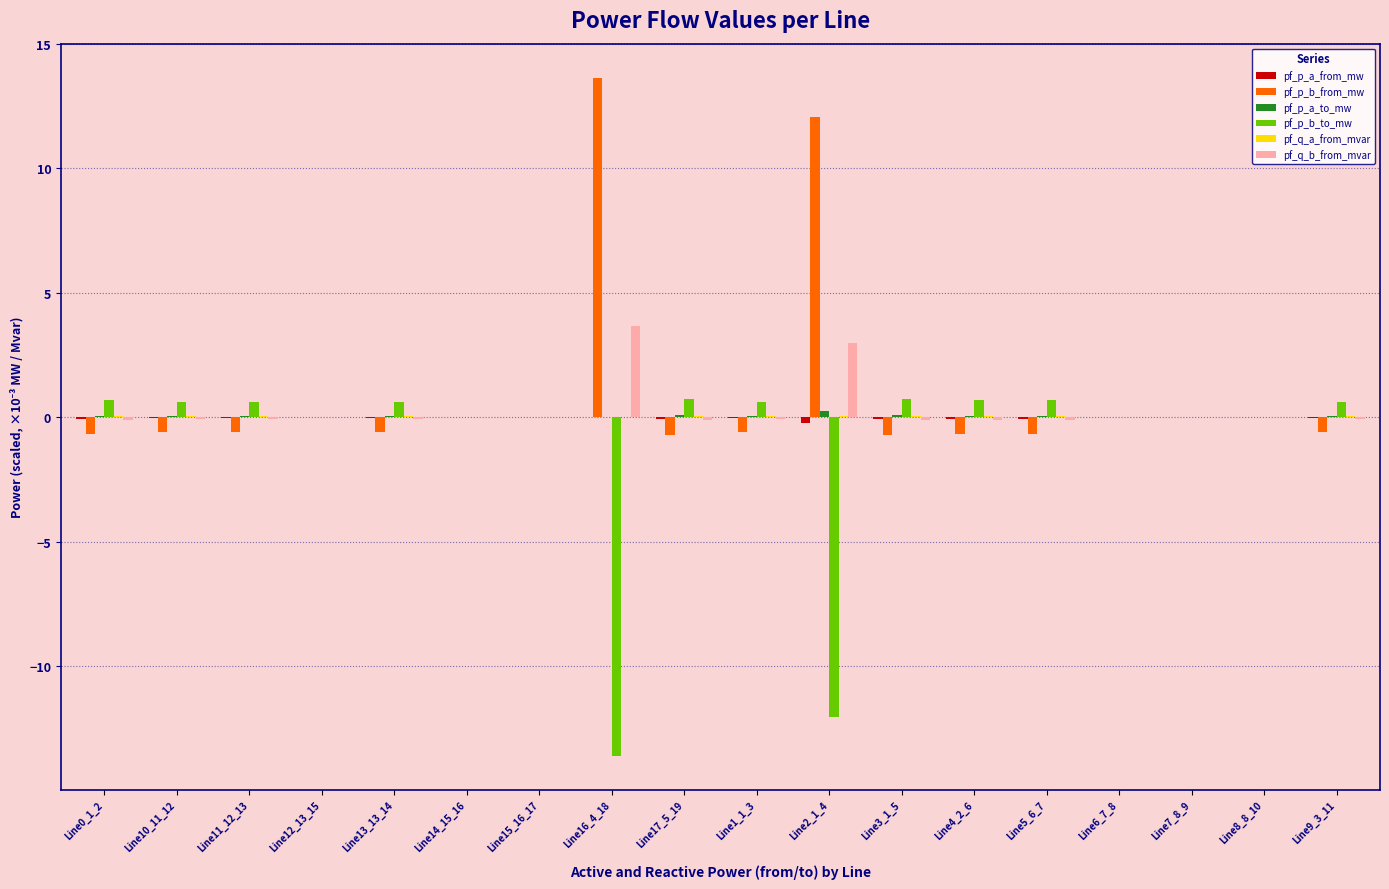

What is the total value across all series at Line4_2_6?

-0.1